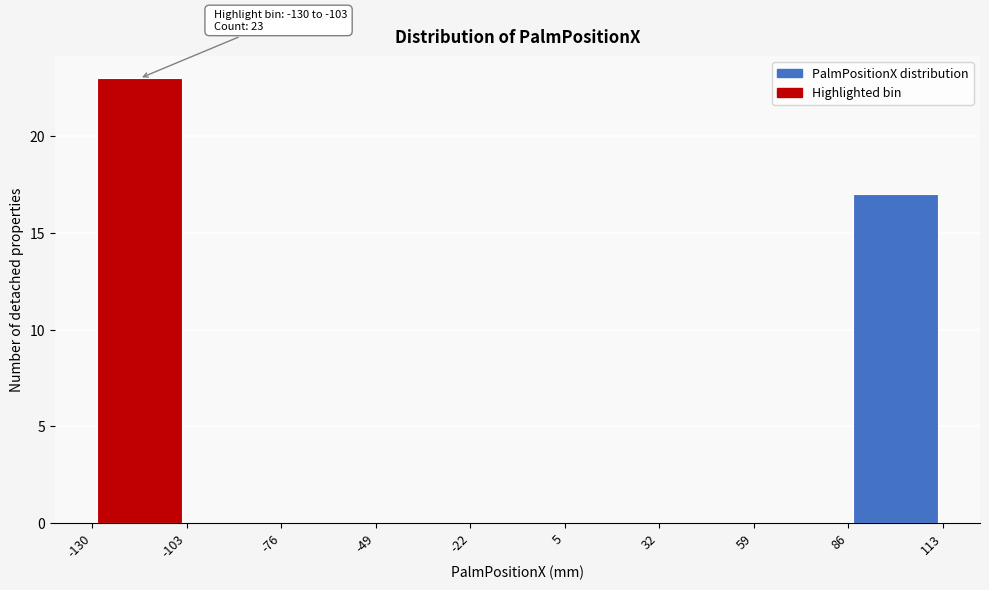

Over which range of the x-axis is the bar tallest?

-130 to -103